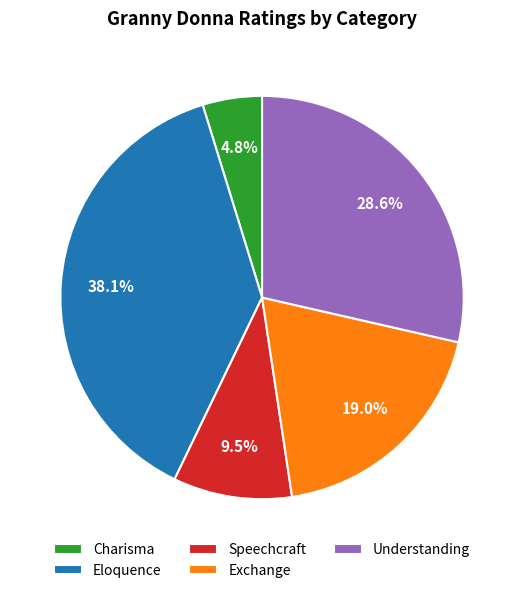

To the nearest percent, what is the average slice percentage?

20%